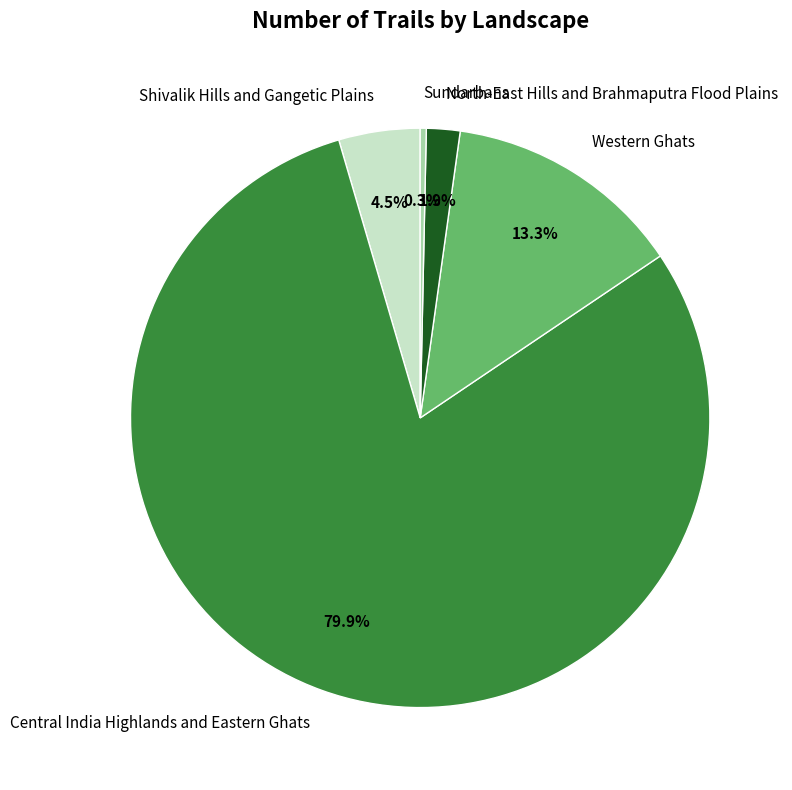

Which slice is the largest?

Central India Highlands and Eastern Ghats